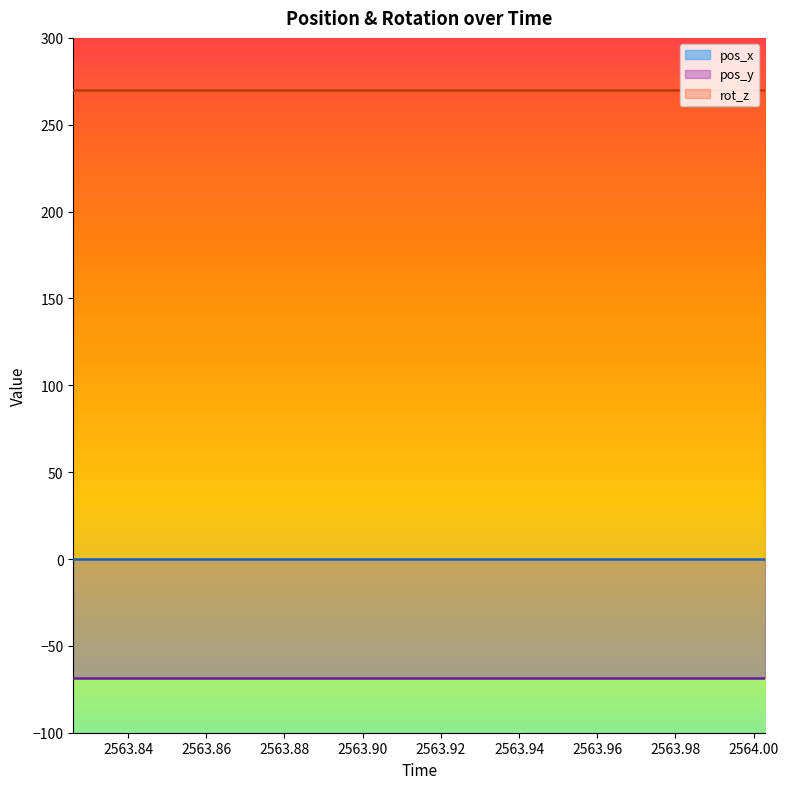

What are all the series names shown in the legend?

pos_x, pos_y, rot_z